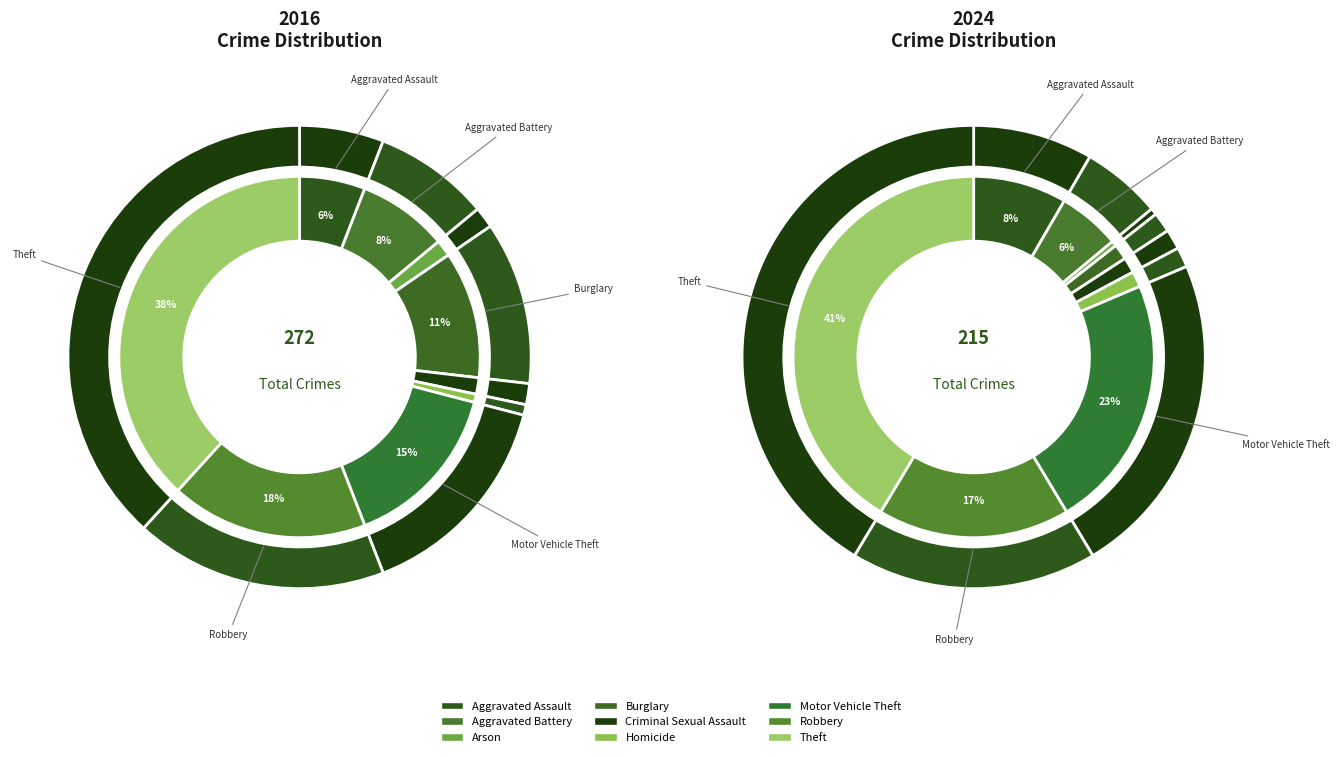

Which series has the widest spread of values?

values_2016